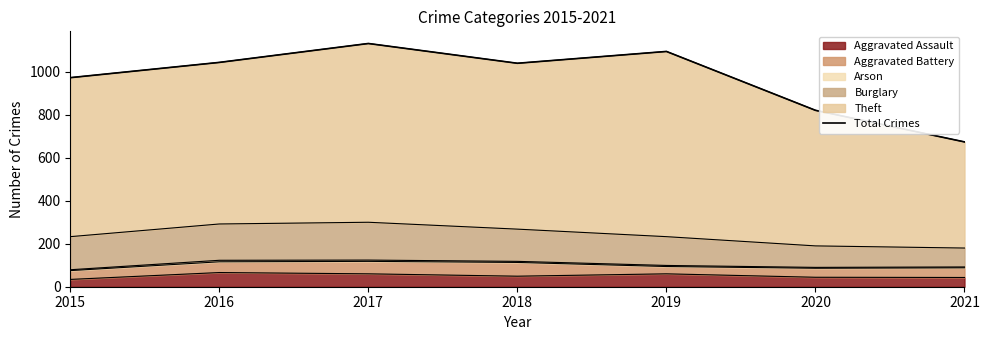

What is the value of the 2nd point from the left?

1044